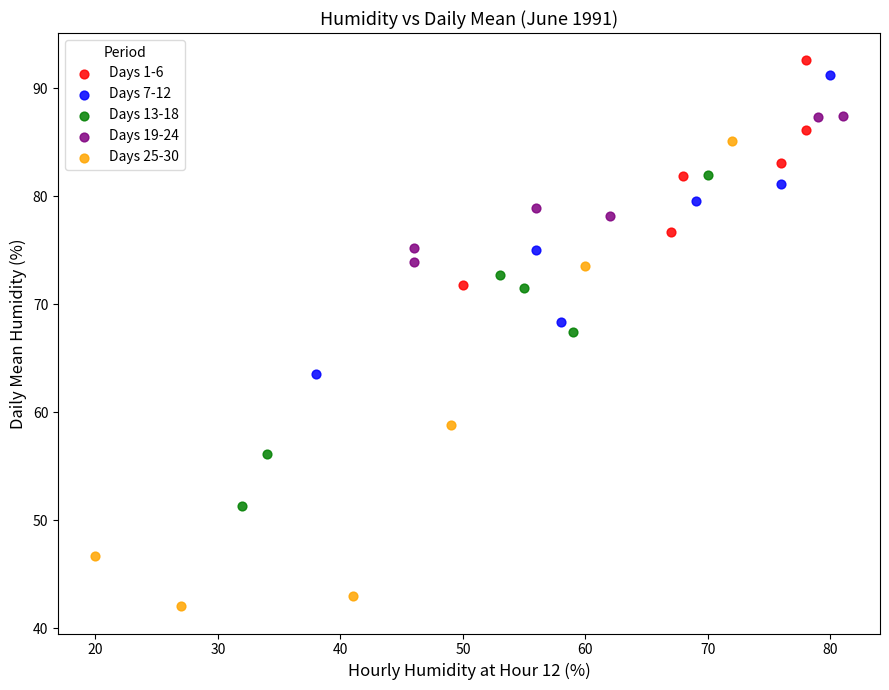

Which series contains the lowest Y value?

Days 25-30